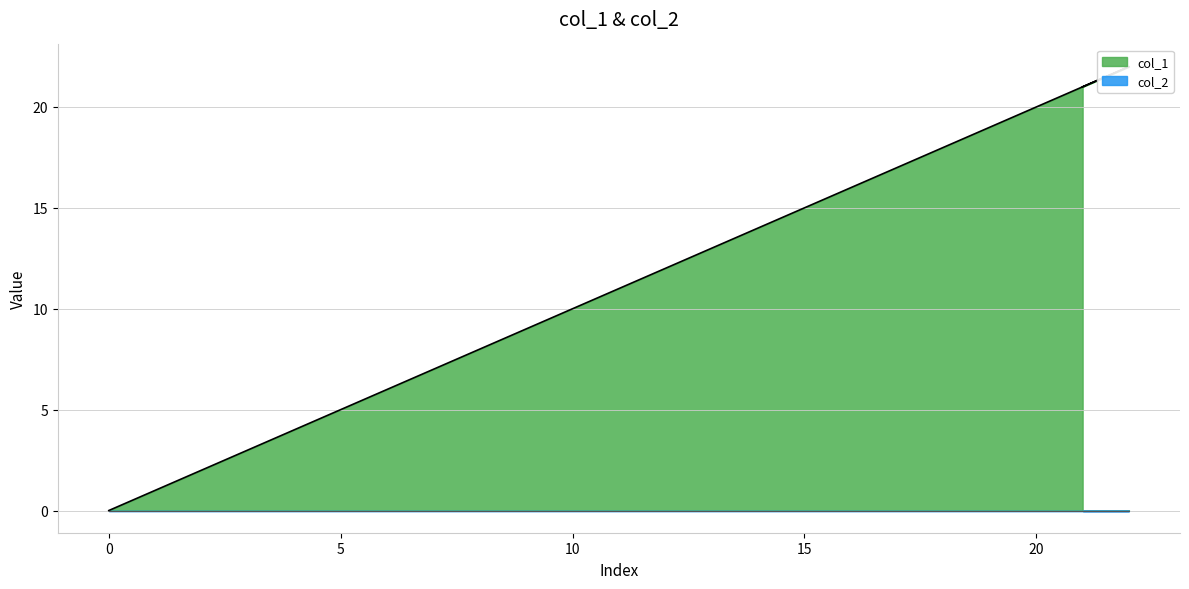

Is it true that the value at 21 is 5?

False